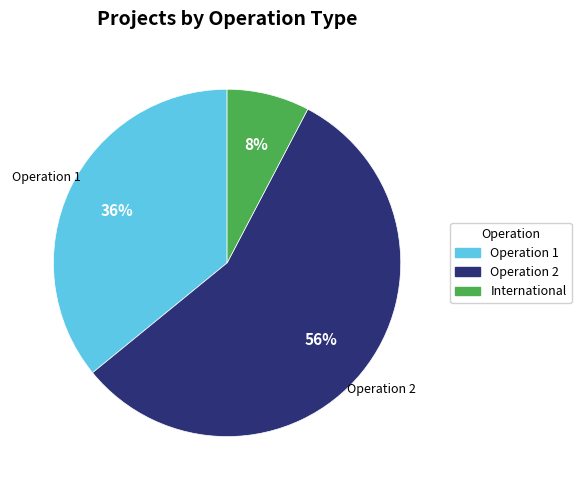

To the nearest percent, what is the combined percentage of International and Operation 1?

44%